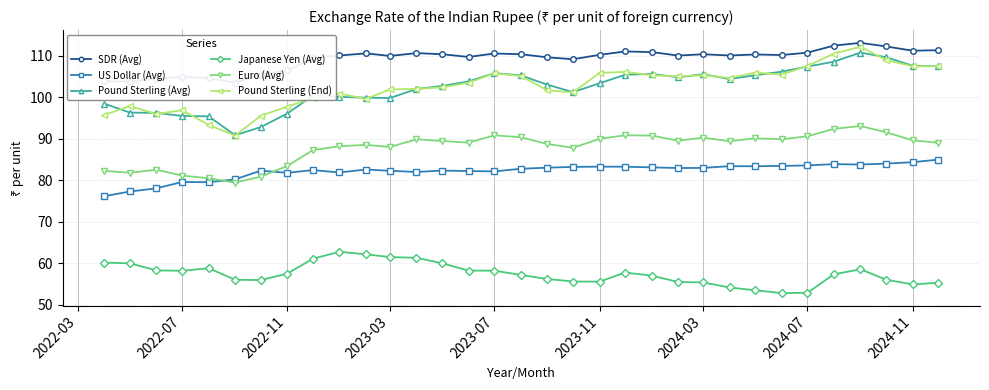

What is the lowest value of the Pound Sterling (End) series?

90.8